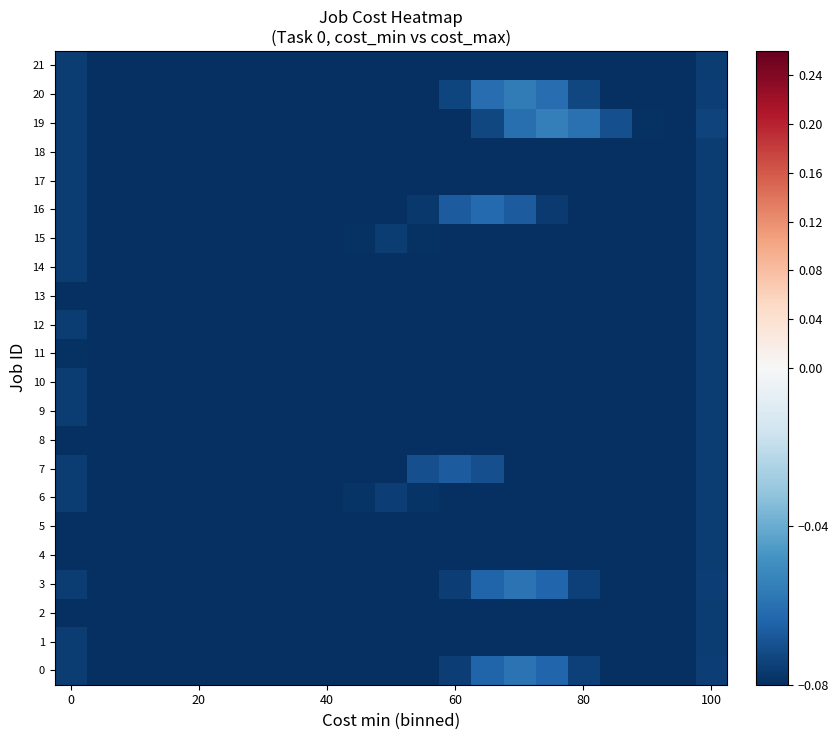

How many categories are shown in the chart?

21